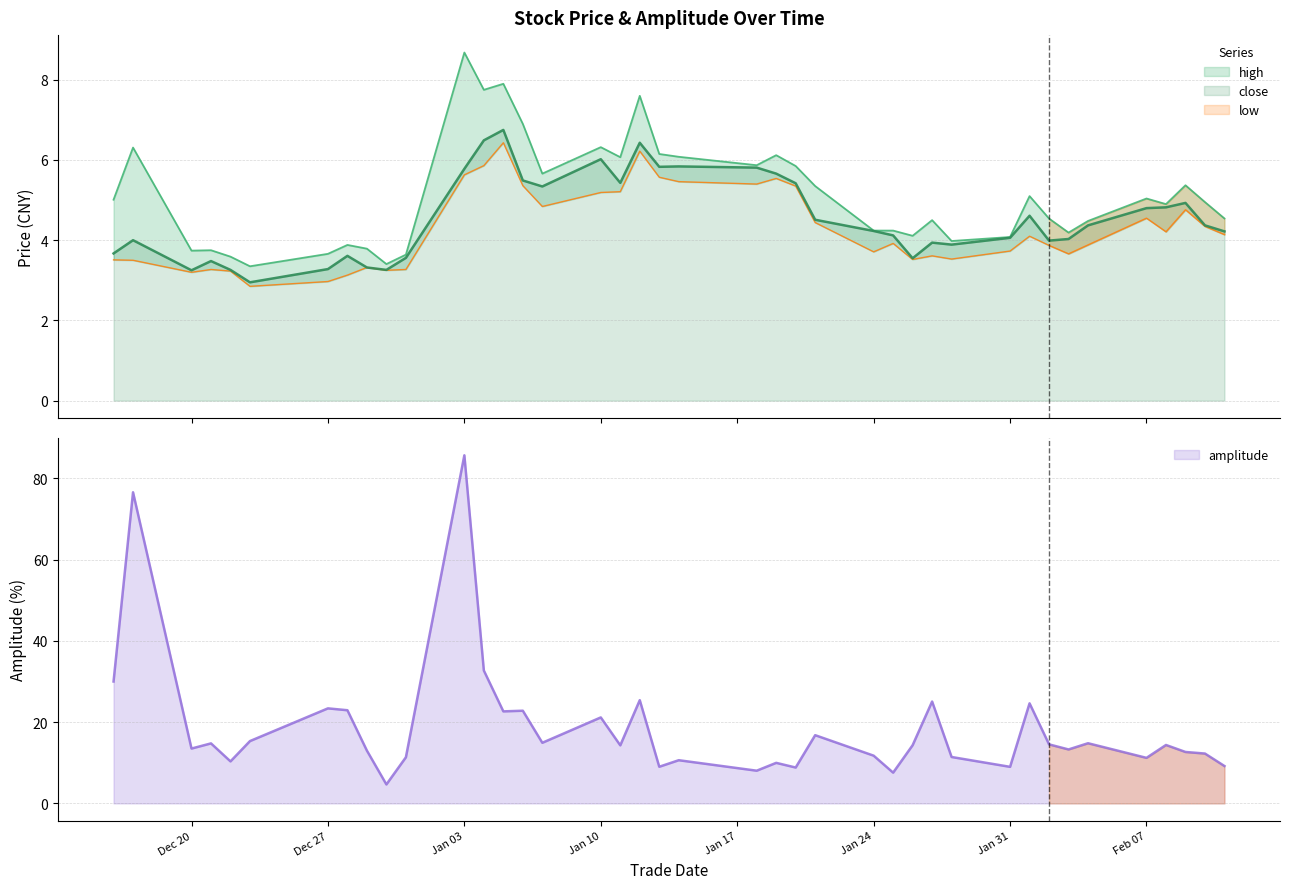

In low, how many points are lower than both neighbors (excluding endpoints)?

10